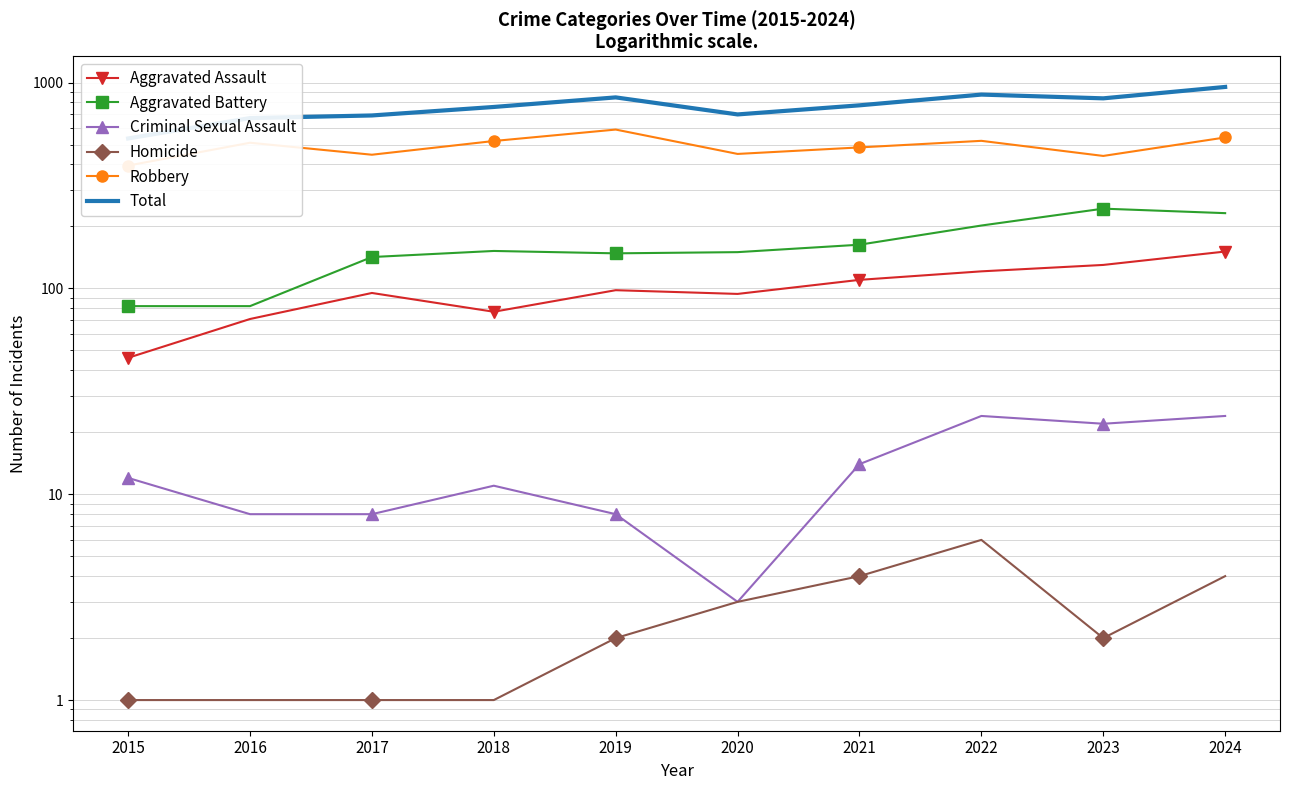

Does the chart have visible grid lines?

Yes